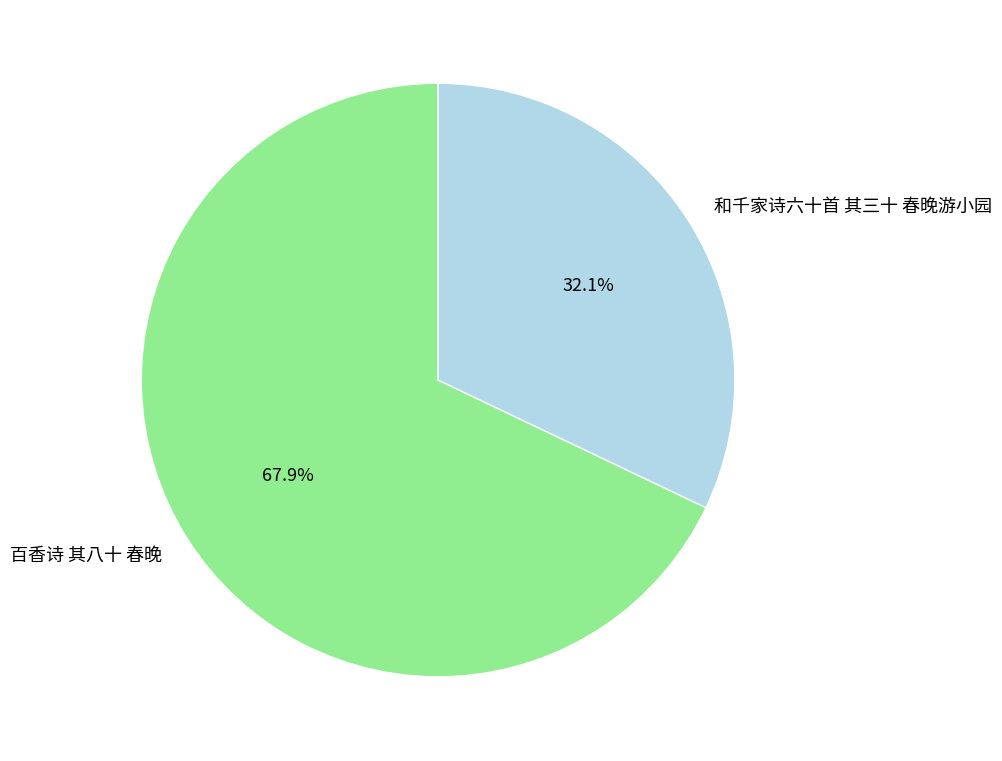

What is the ratio of the value at 百香诗 其八十 春晚 to the value at 和千家诗六十首 其三十 春晚游小园?

2.1